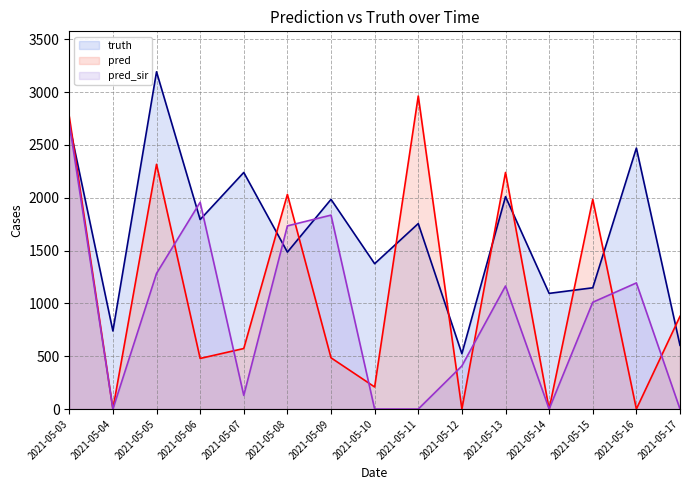

What is the total value across all series at 2021-05-13?

5416.0